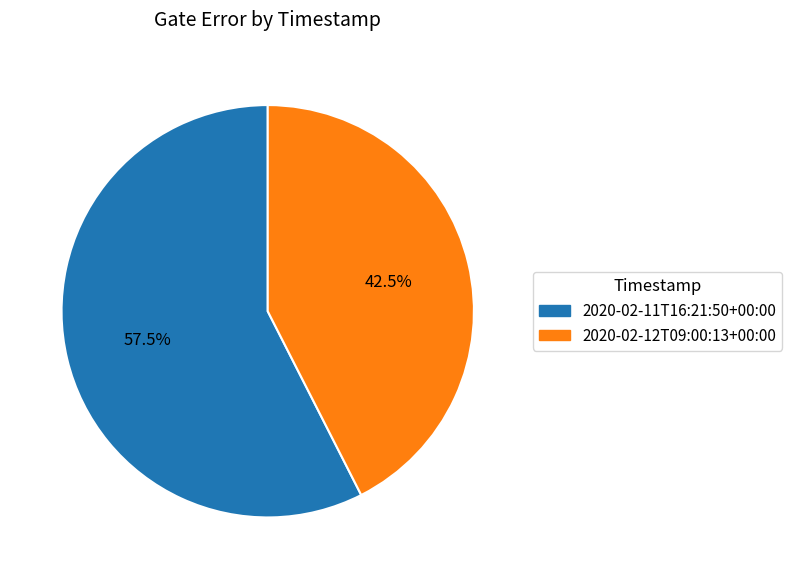

What percentage do 2020-02-12T09:00:13+00:00 and 2020-02-11T16:21:50+00:00 together represent?

100.0%